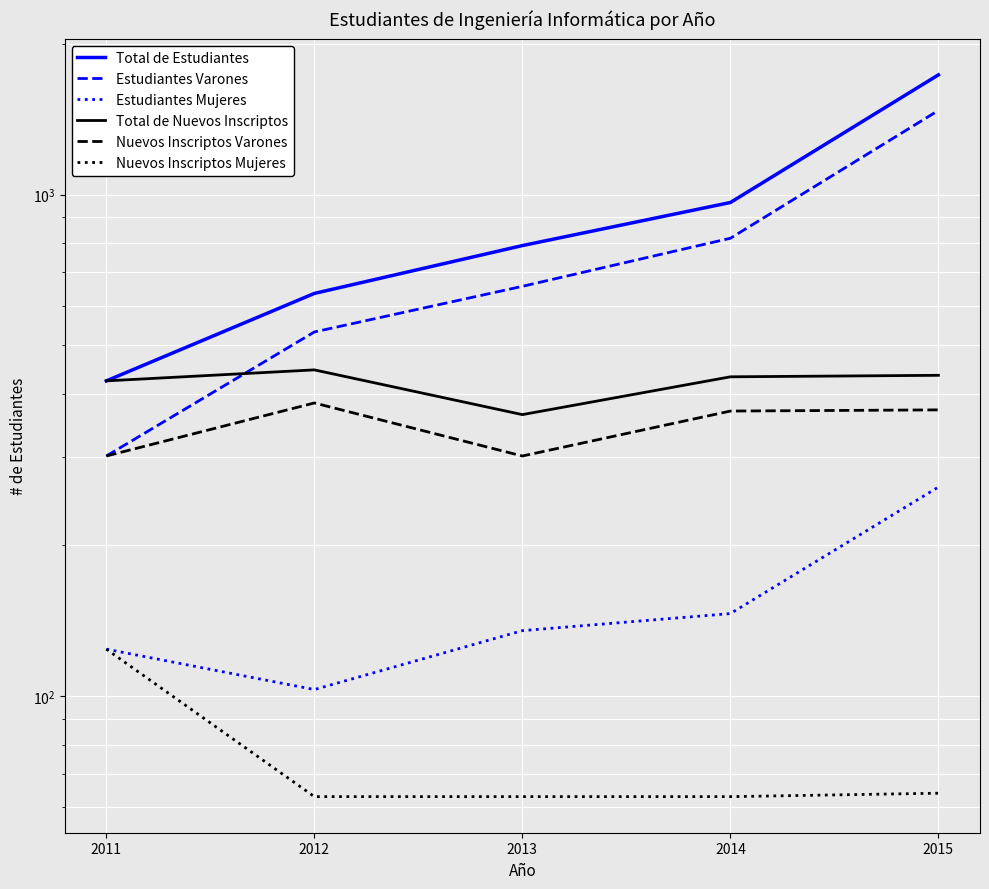

What is the average value of the Nuevos Inscriptos Mujeres series?

75